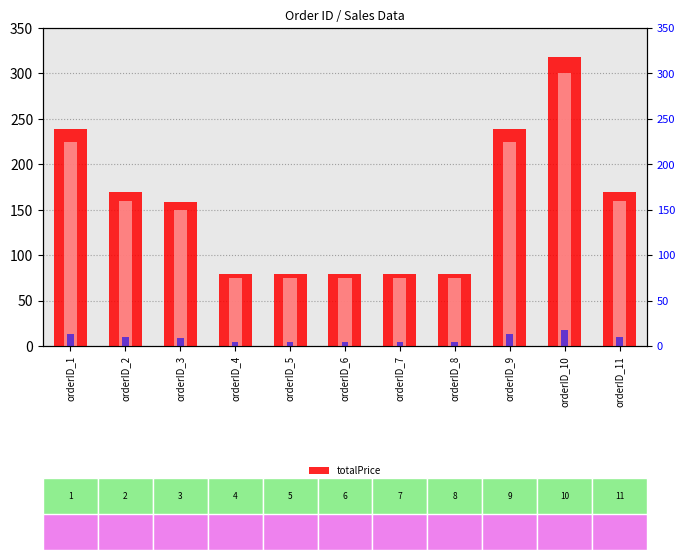

What is the maximum value shown in the chart?

318.0